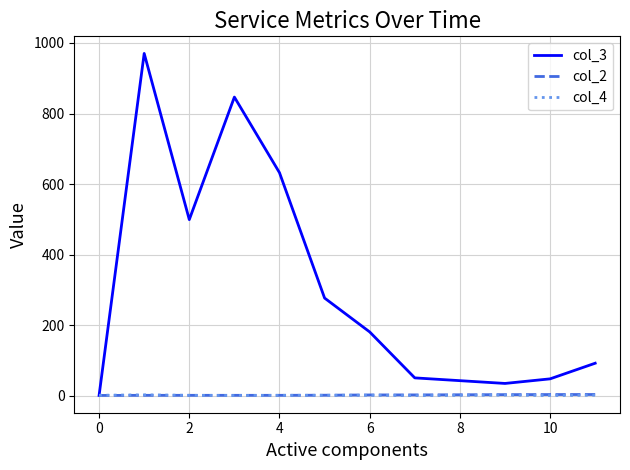

Which series has the largest range (max minus min)?

col_3